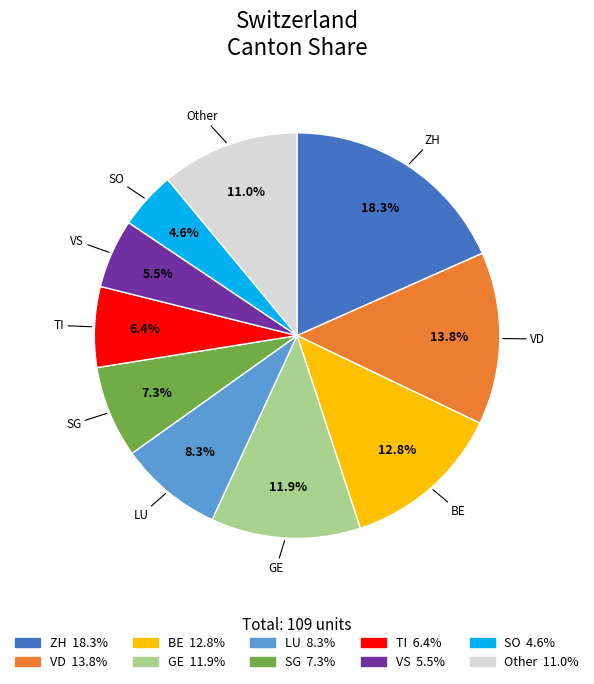

What percentage is NOT represented by LU?

91.7%